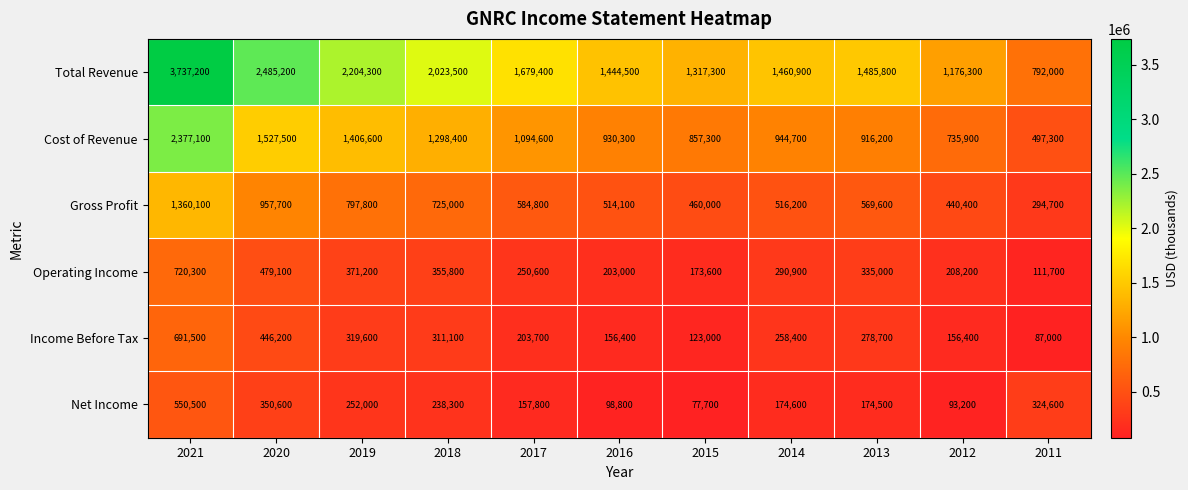

At how many categories does at least one series exceed 3134234?

1